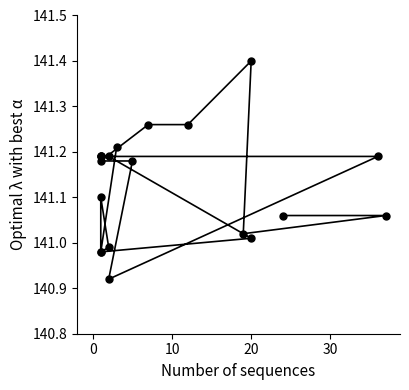

What is the greatest value displayed?

141.4